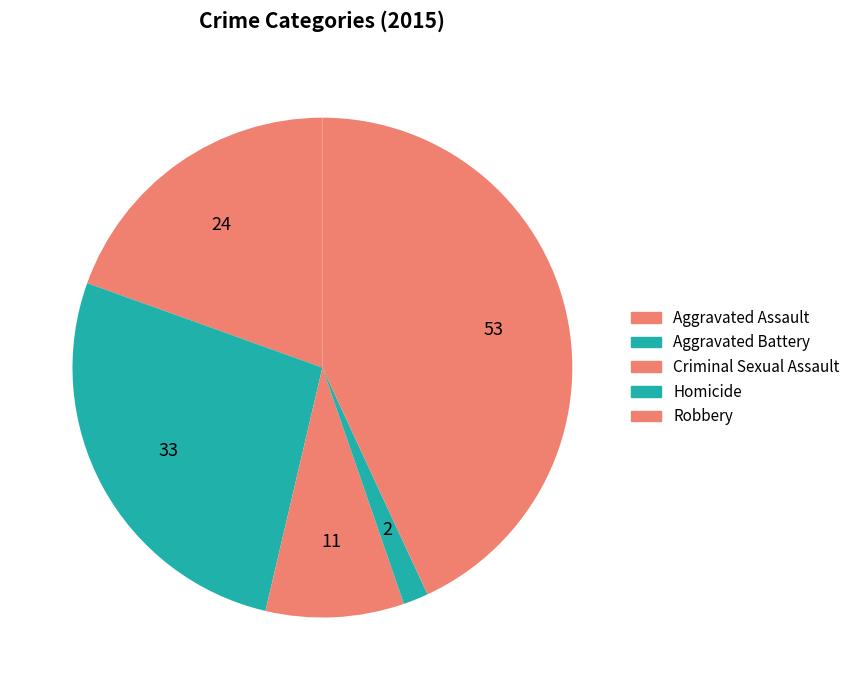

How many segments does this pie chart have?

5